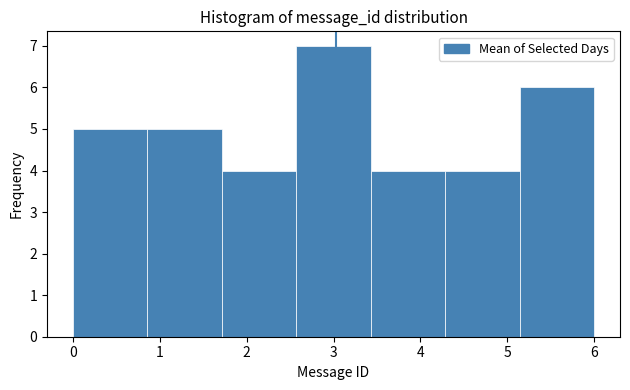

What is the height of the bar covering 5.1 to 6.0 on the x-axis? Neither the bar edges nor the heights are printed on the chart, so give them approximately, as read against the axes.

6